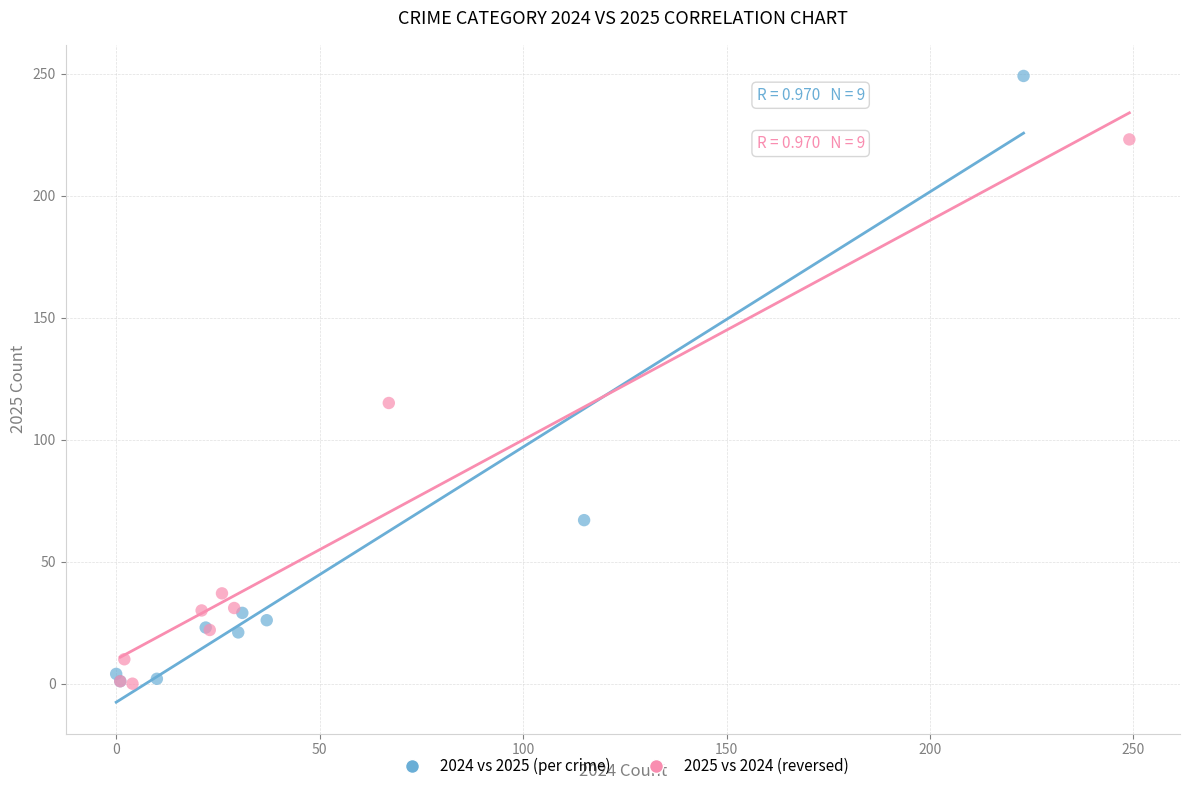

Which series contains the highest Y value?

2024 vs 2025 (per crime)